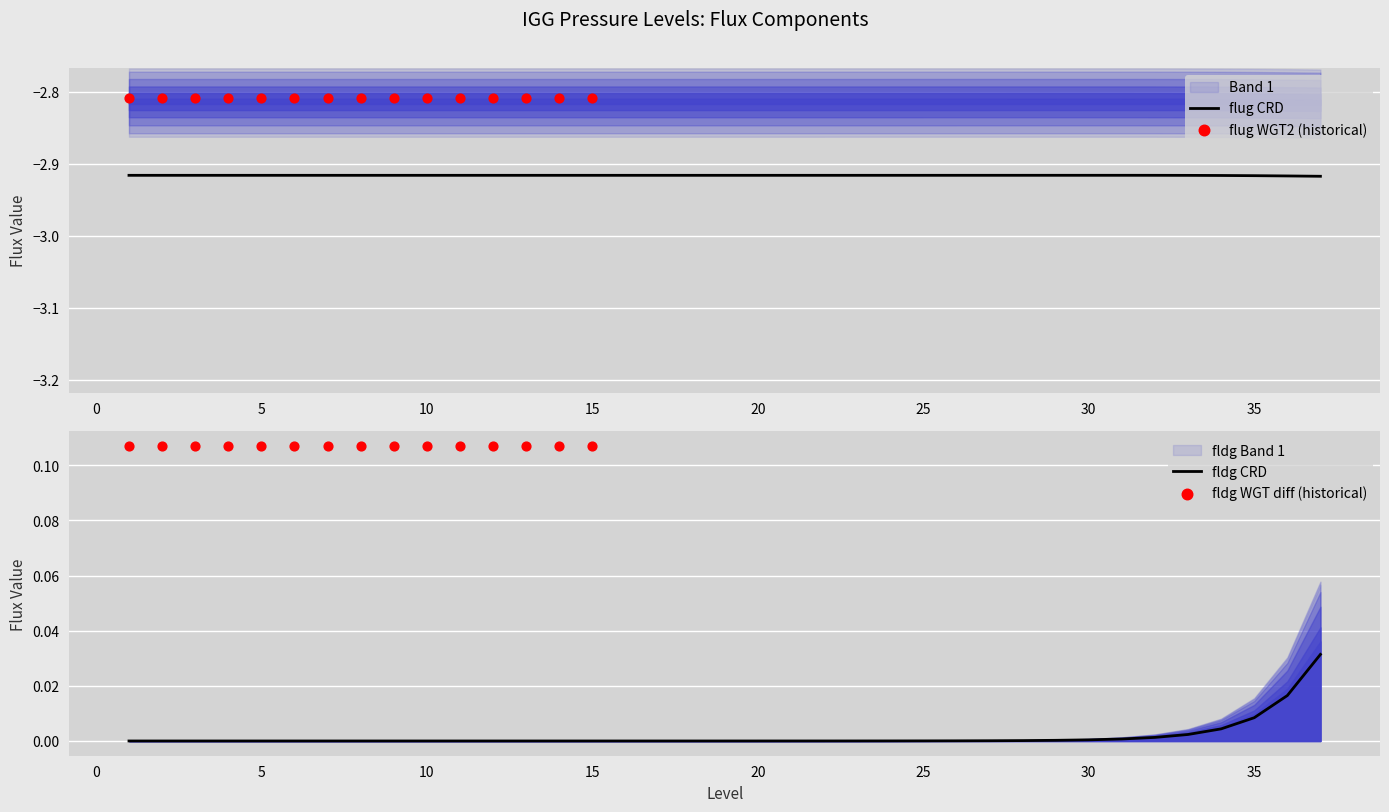

At how many categories does at least one series exceed -1?

37